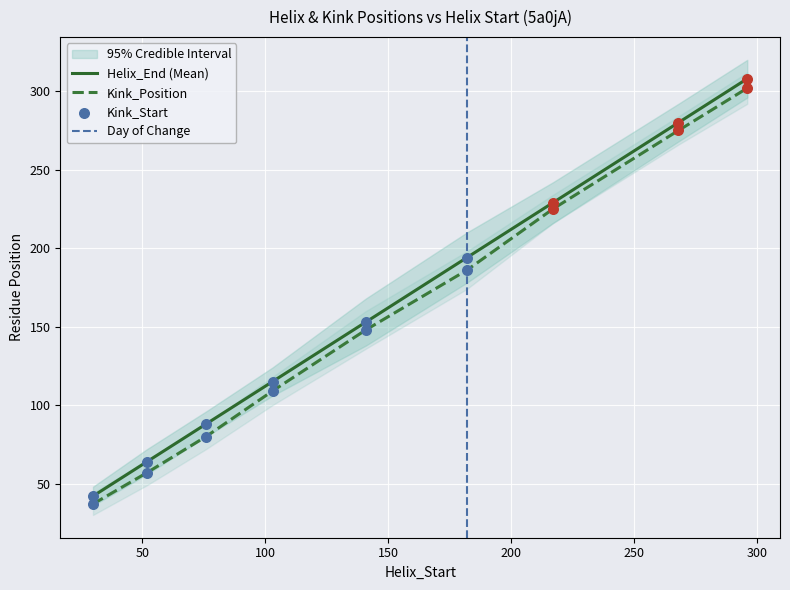

Which series has the largest Y range (max minus min)?

Helix_End